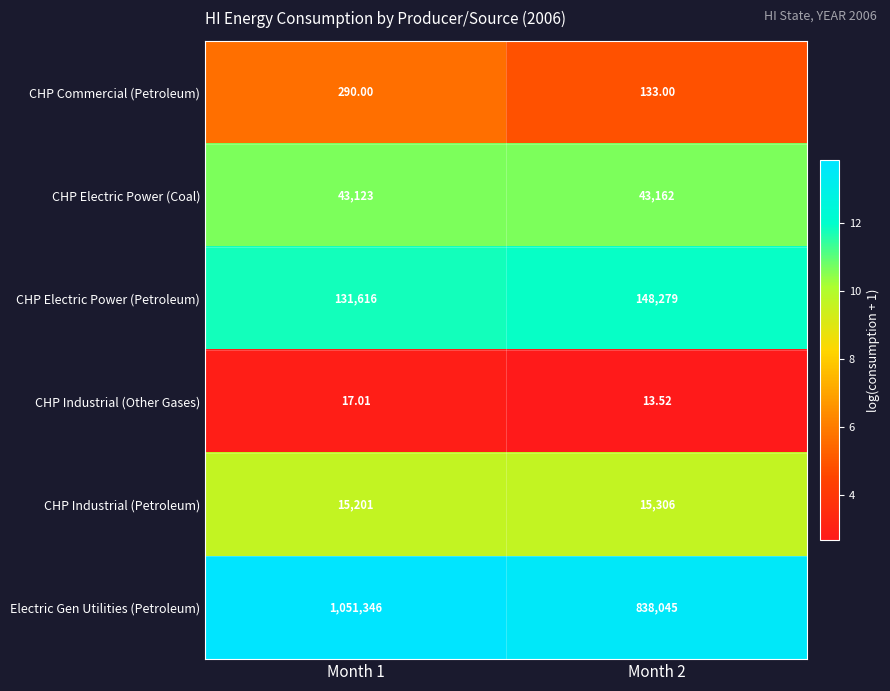

Which series has the largest total across all categories?

Electric Gen Utilities (Petroleum)